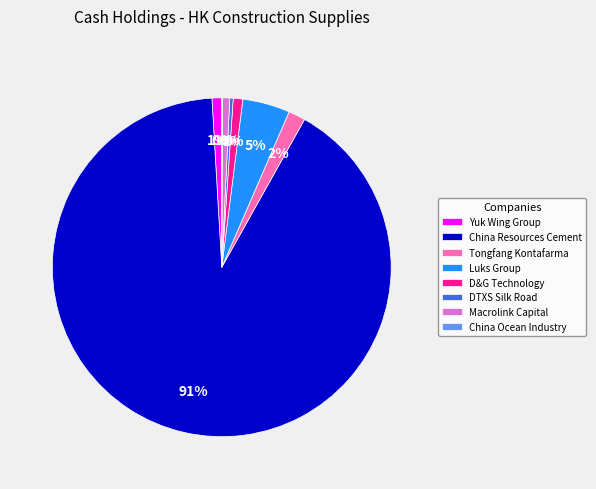

Is the sum of Luks Group and China Resources Cement greater than half?

Yes